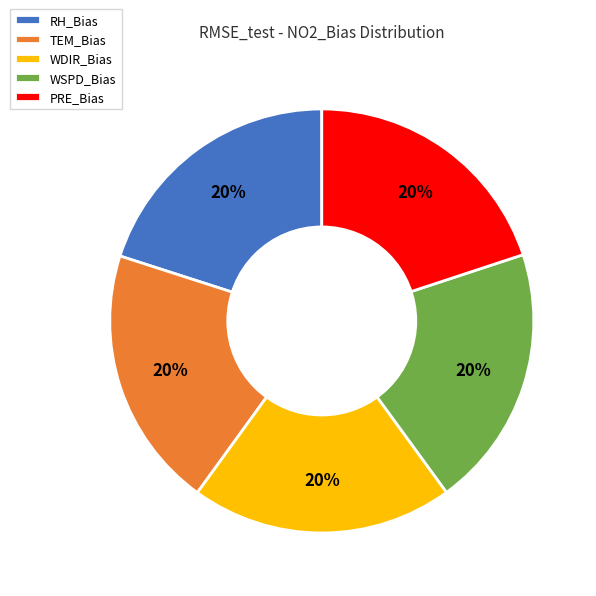

How many segments does this pie chart have?

5